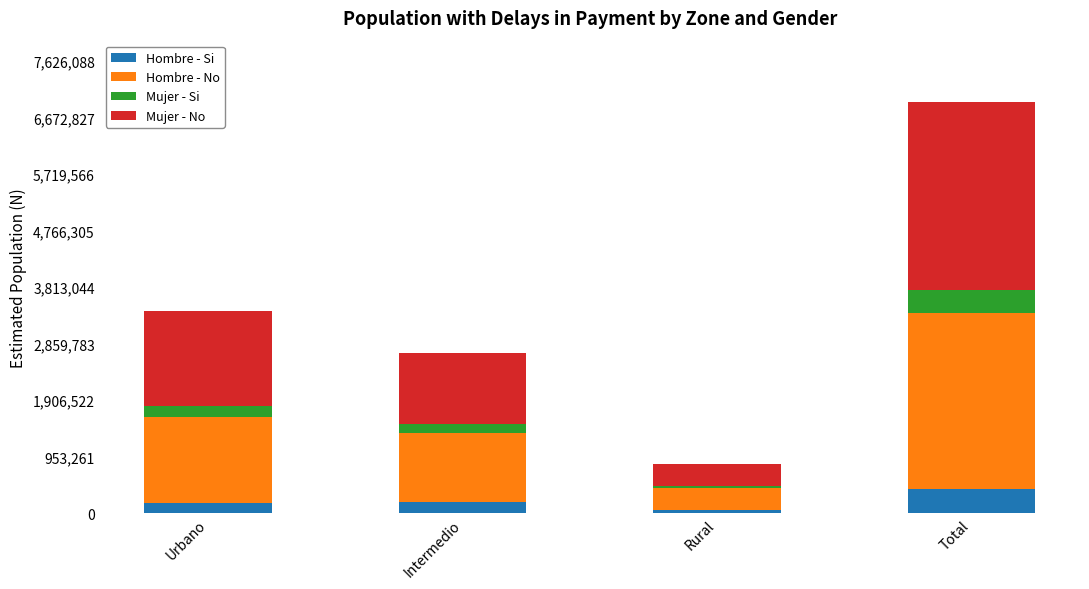

Which category has the highest value in the Hombre - Si series?

Total